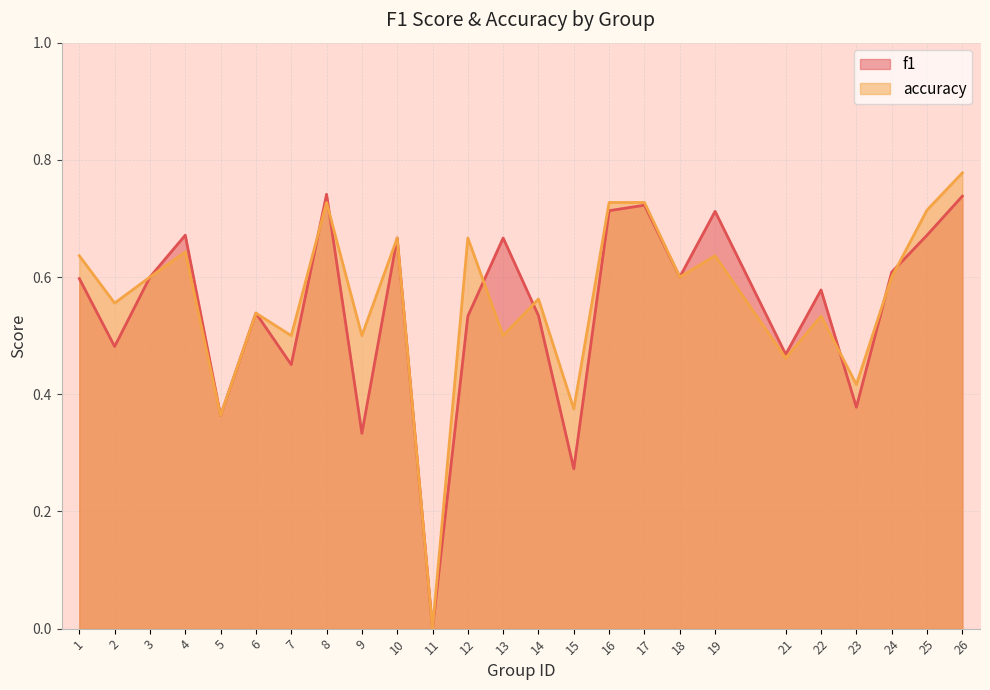

Reading right to left, transcribe all the data shown in this chart.

f1: 26=0.7	25=0.7	24=0.6	23=0.4	22=0.6	21=0.5	19=0.7	18=0.6	17=0.7	16=0.7	15=0.3	14=0.5	13=0.7	12=0.5	11=0.0	10=0.7	9=0.3	8=0.7	7=0.5	6=0.5	5=0.4	4=0.7	3=0.6	2=0.5	1=0.6
accuracy: 26=0.8	25=0.7	24=0.6	23=0.4	22=0.5	21=0.5	19=0.6	18=0.6	17=0.7	16=0.7	15=0.4	14=0.6	13=0.5	12=0.7	11=0.0	10=0.7	9=0.5	8=0.7	7=0.5	6=0.5	5=0.4	4=0.6	3=0.6	2=0.6	1=0.6